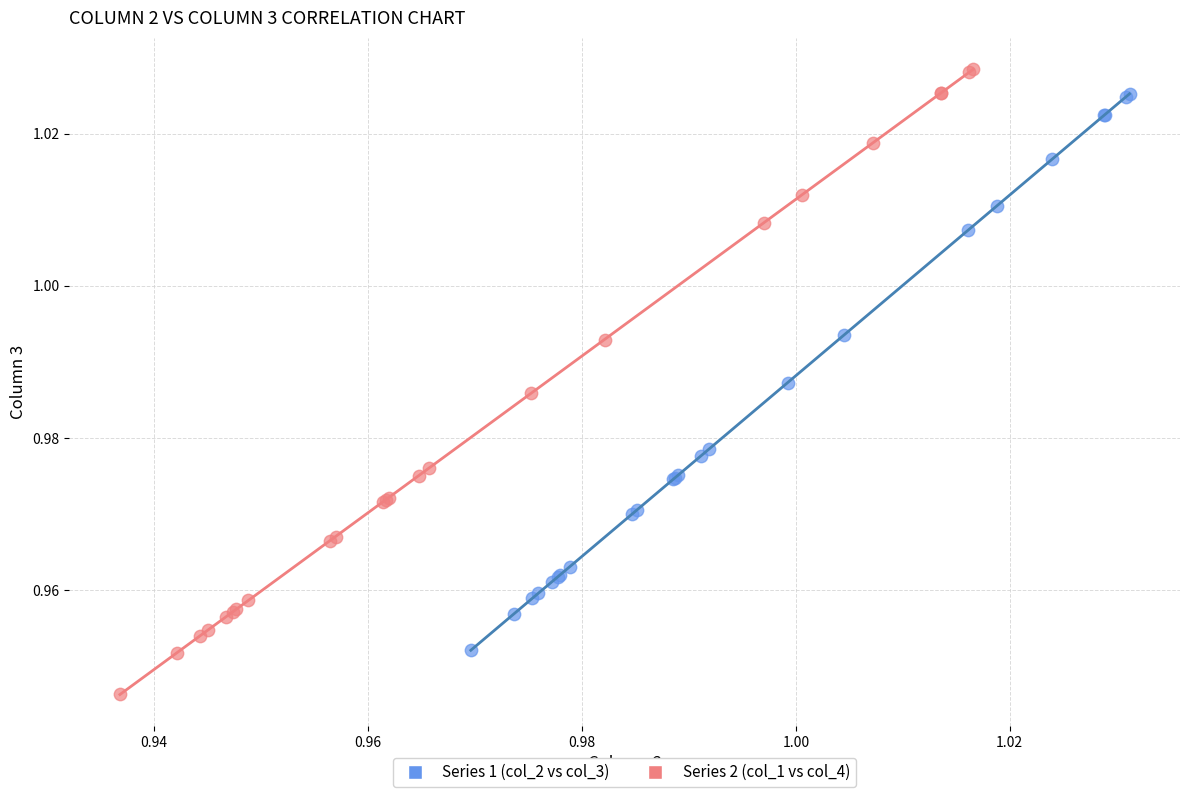

Which series contains the highest Y value?

Series 2 (col_1 vs col_4)